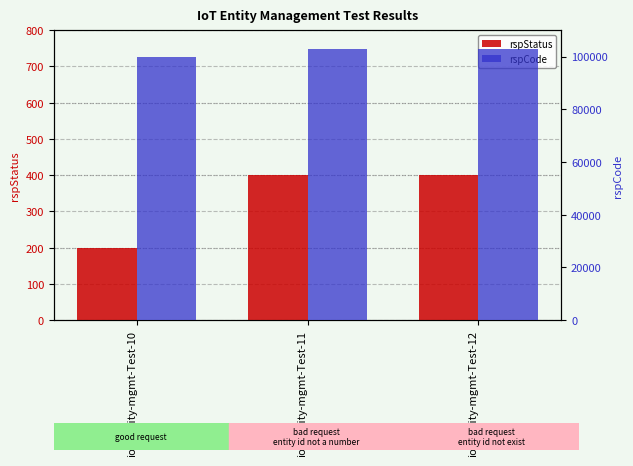

What is the value of the rspCode bar at the 3rd from the left?

103000